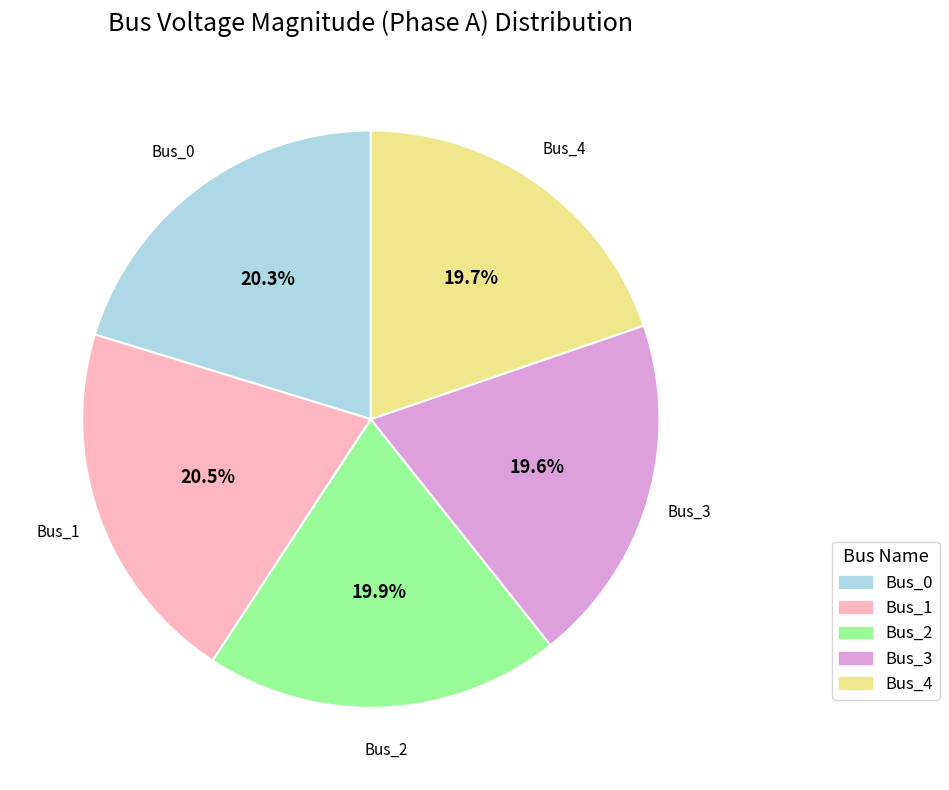

To the nearest percent, what portion does Bus_3 represent?

20%